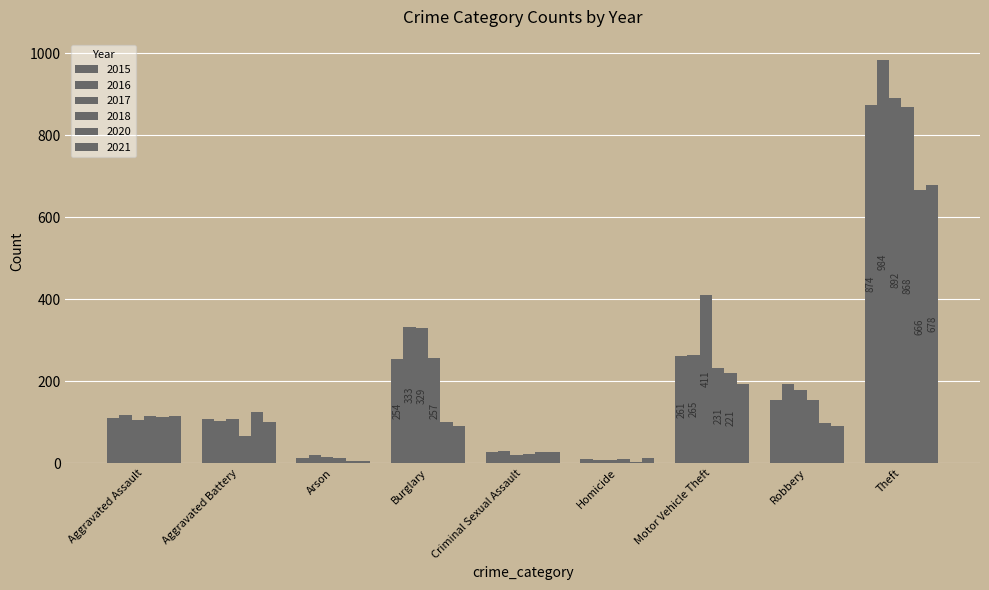

How many groups of bars are there?

9